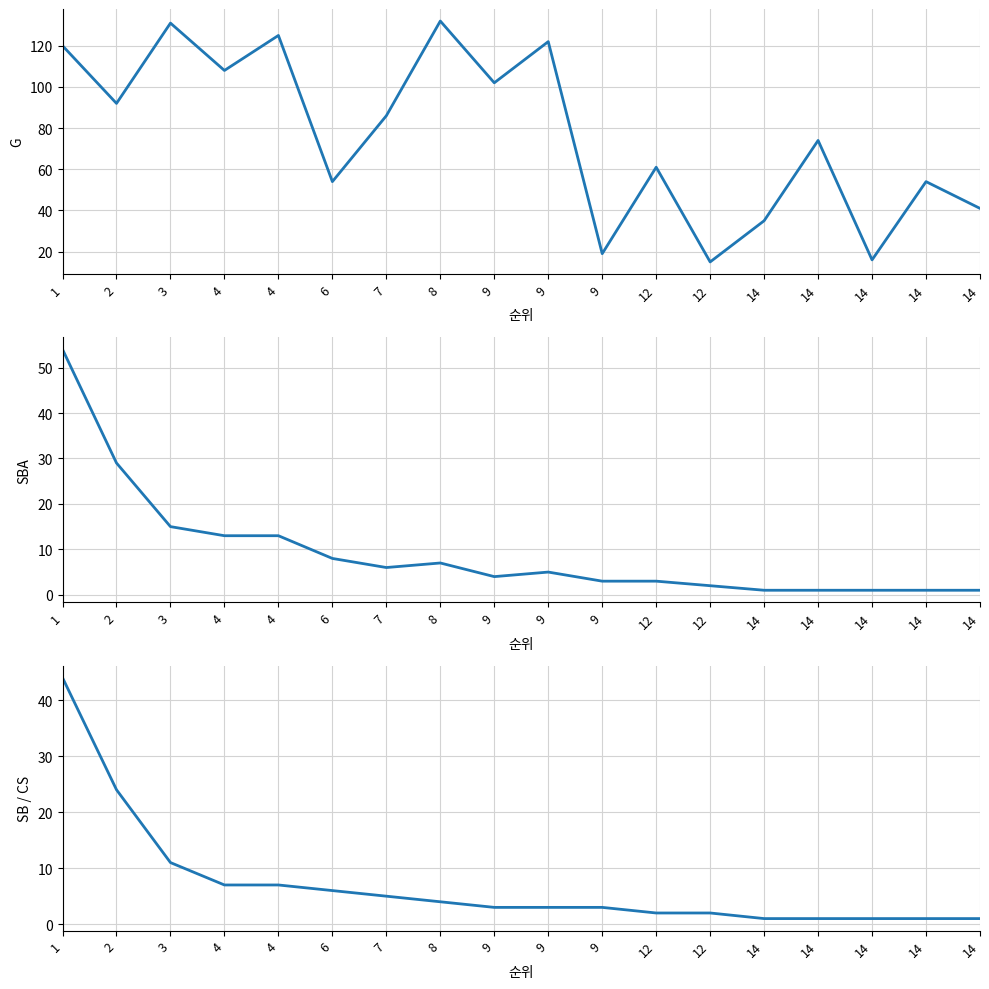

What is the sum of all G values?

1387